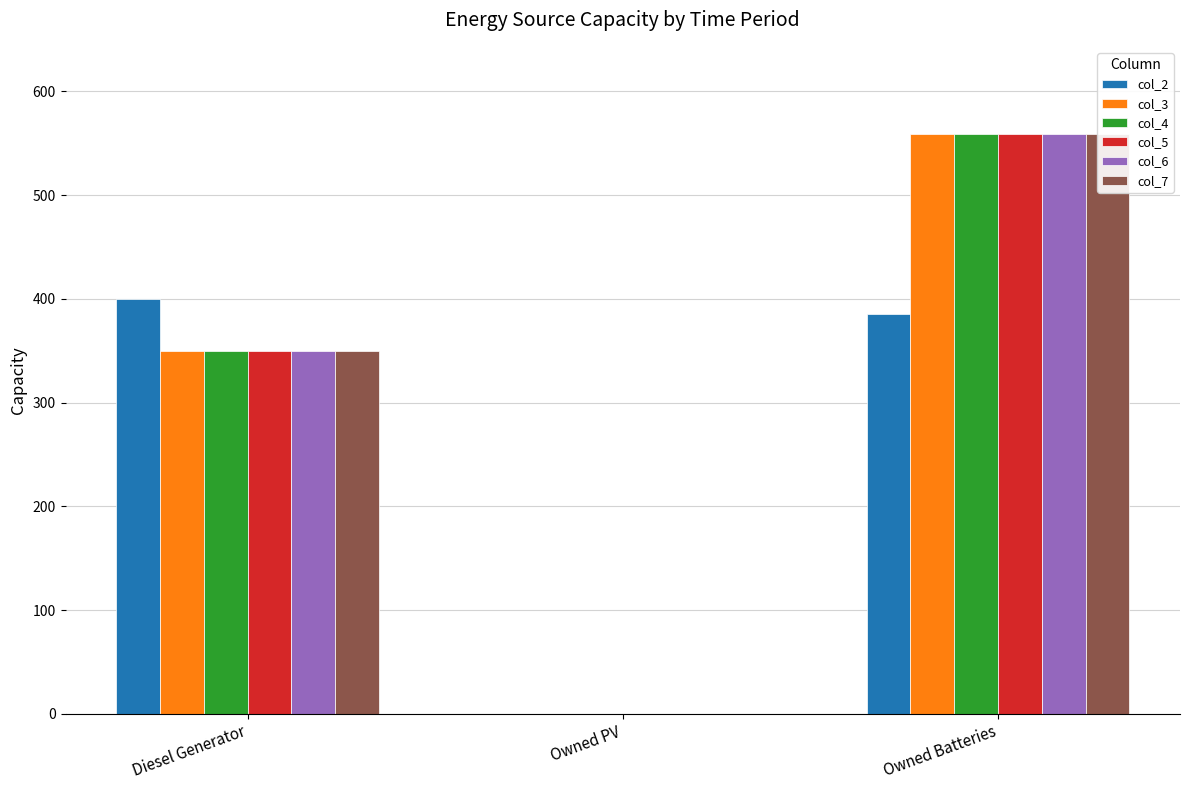

What are all the series names shown in the legend?

col_2, col_3, col_4, col_5, col_6, col_7